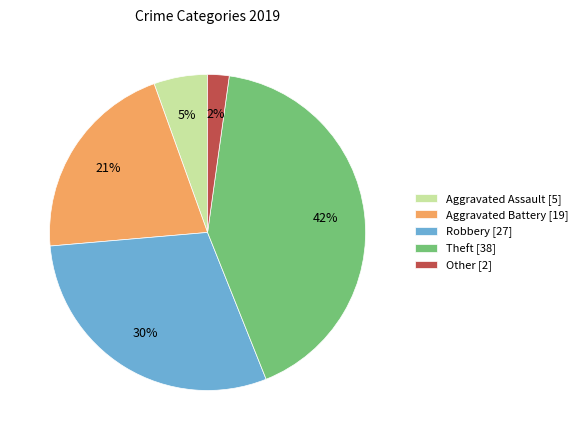

To the nearest percent, what is the average slice percentage?

20%